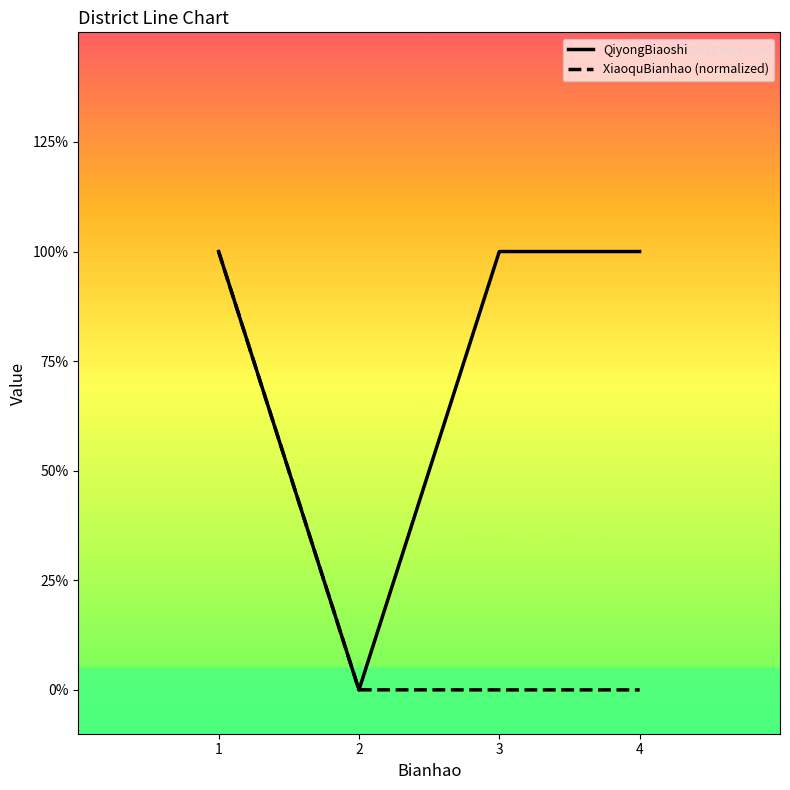

Does the chart have visible grid lines?

No